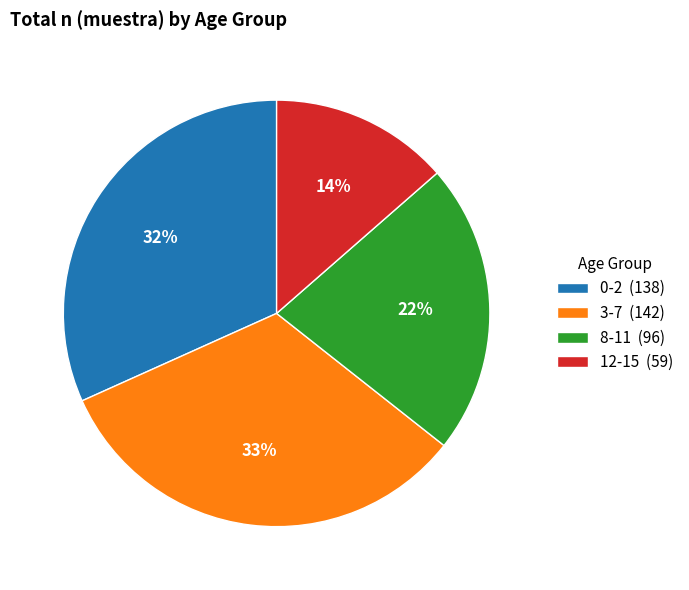

How many segments does this pie chart have?

4